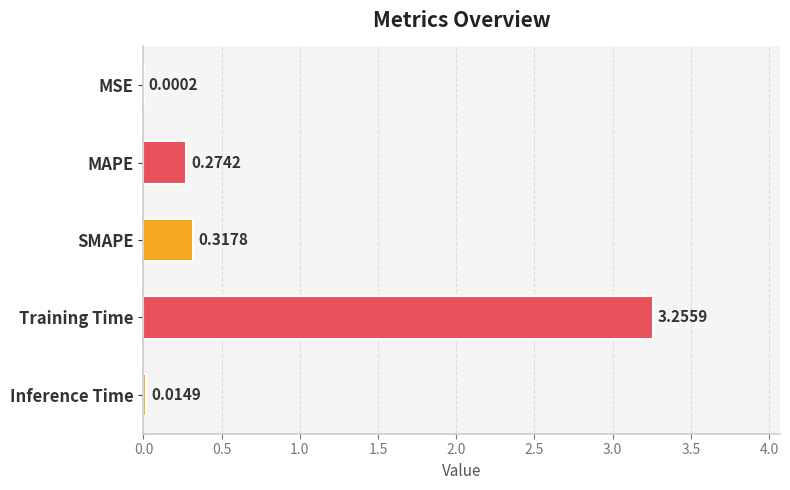

Which label corresponds to the largest value in the chart?

Training Time